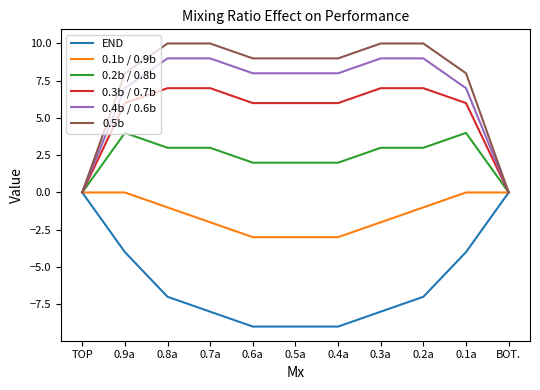

What position from the right is BOT.?

1